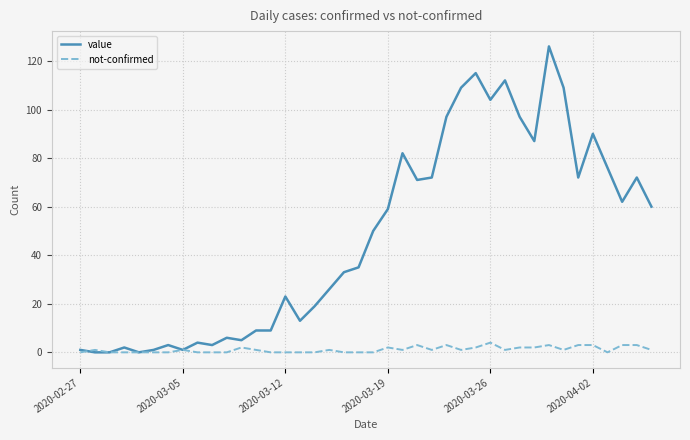

Which series has the largest total across all categories?

value